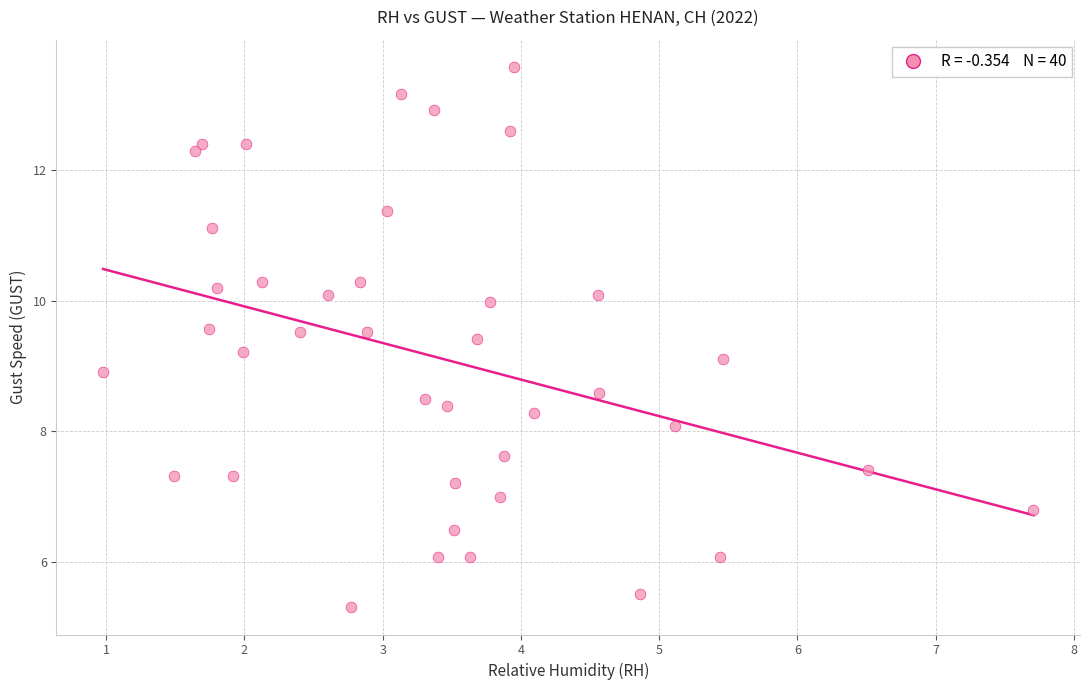

What is the range of X values (max minus min)?

6.7